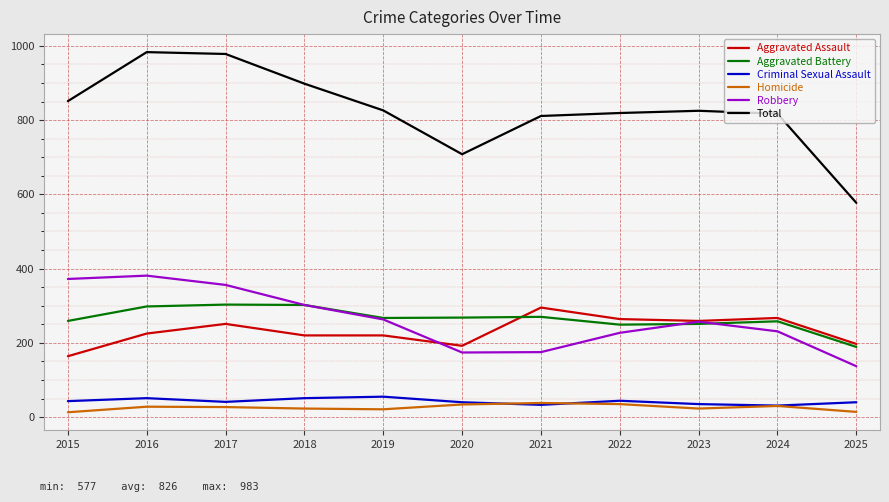

What is the difference between the highest and lowest values at 2020?

674